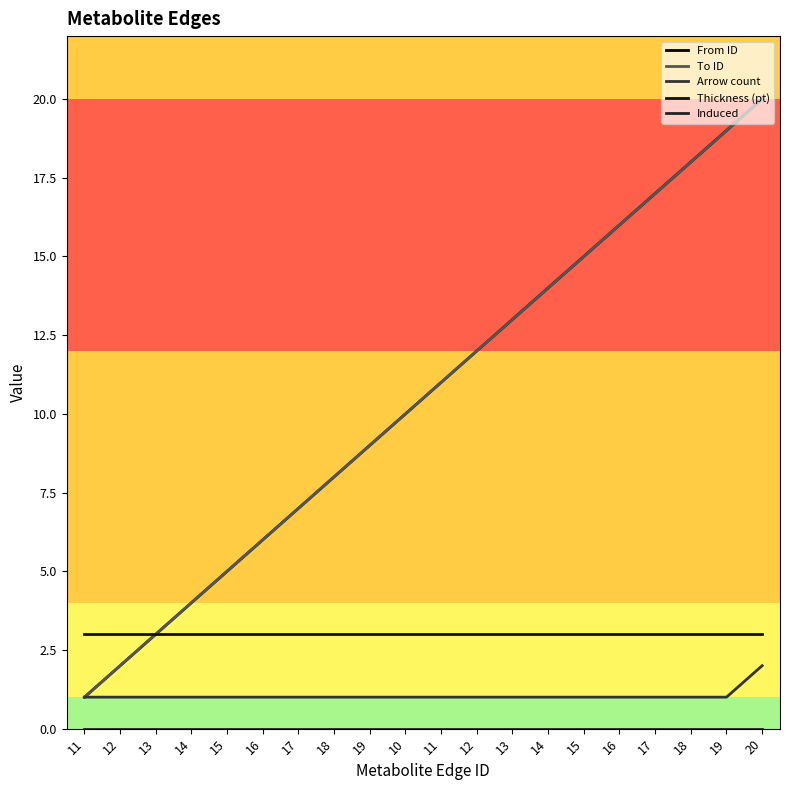

What is the difference between the To ID values at 17 and 16?

9